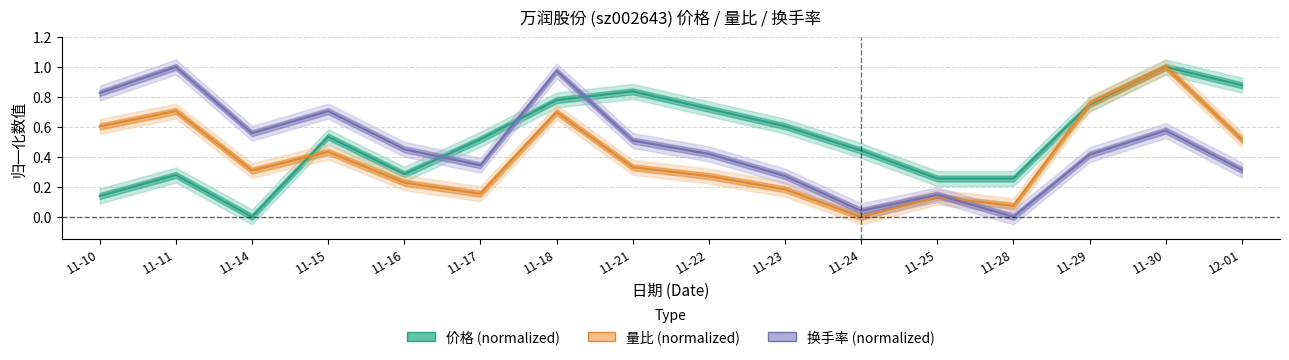

How many data points in 量比 (normalized) are above 0?

15